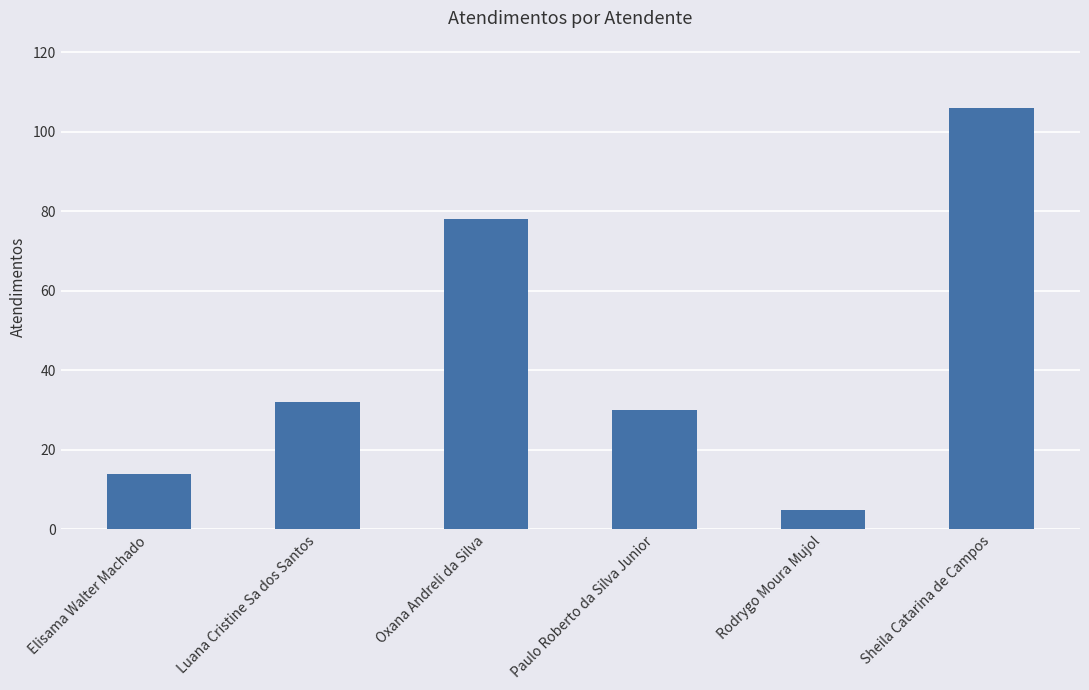

How many values are below 32?

3